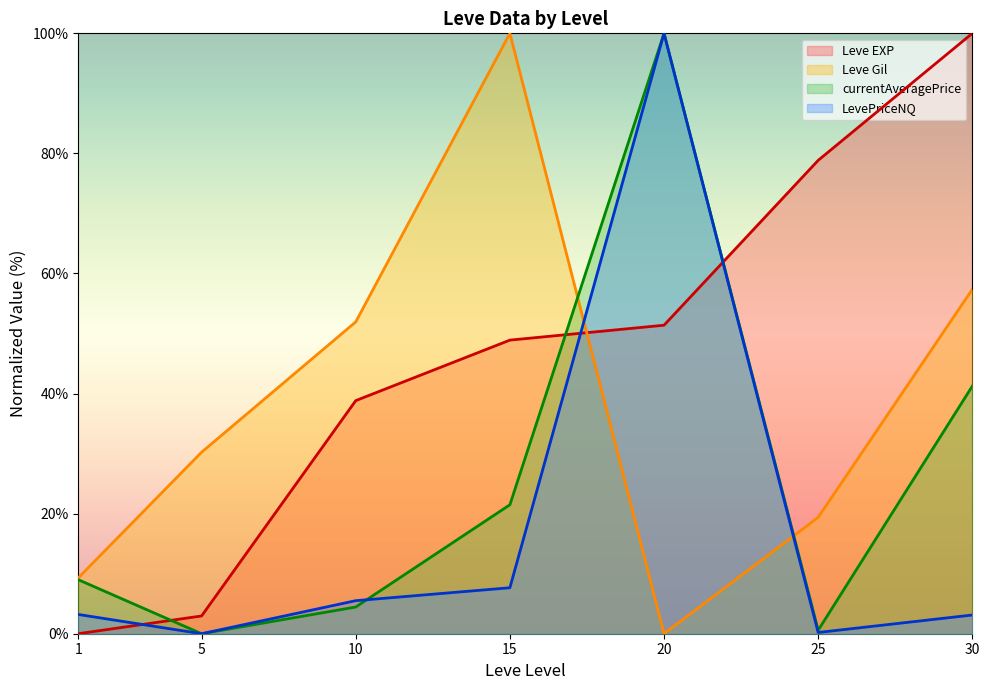

In LevePriceNQ, how many points are lower than both neighbors (excluding endpoints)?

2